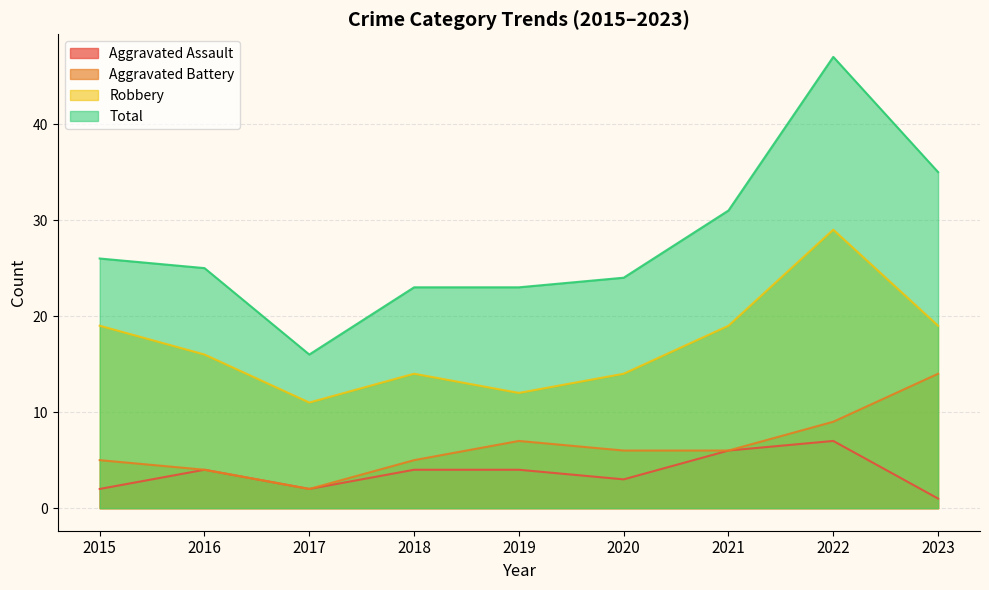

What is the value of the Robbery point at the 2nd from the left?

16